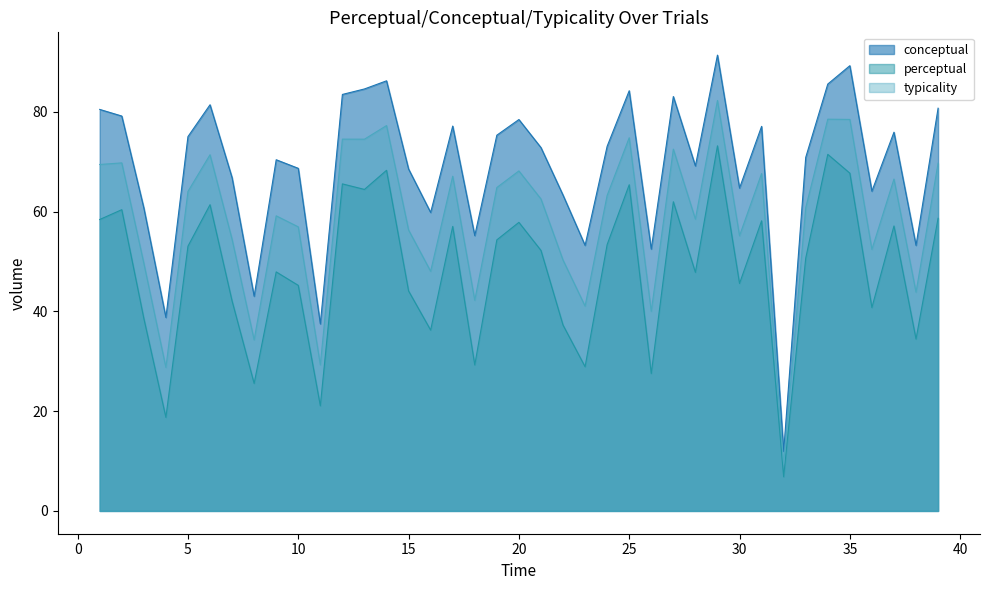

What is the average value of the perceptual series?

48.4